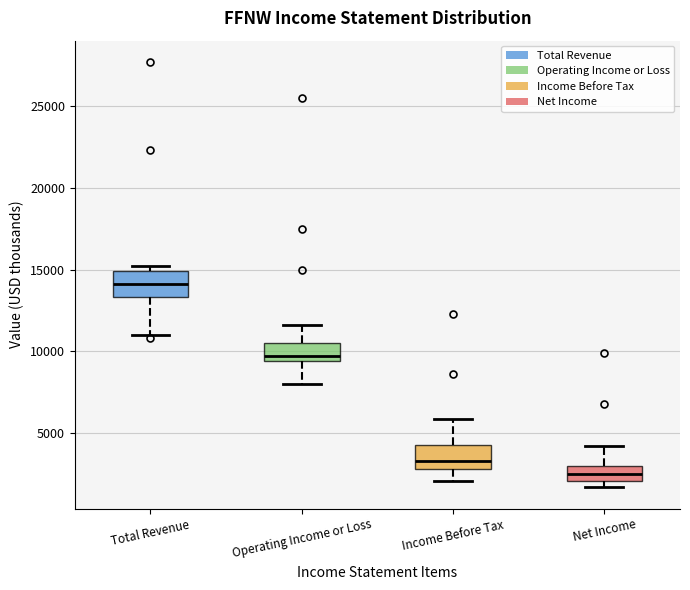

Reading left to right, transcribe this box plot: for each box, give where its median line is, the range the box spans, and where its two whiskers end, as read against the y-axis. The values are not printed on the chart, so give them approximately, as read against the axis.

Total Revenue: median 14000, box 13500 to 15000, whiskers 11000 to 15000 (just above the box's upper edge)
Operating Income or Loss: median 9500 (just above the box's lower edge), box 9500 to 10500, whiskers 8000 to 11500
Income Before Tax: median 3500, box 3000 to 4500, whiskers 2000 to 6000
Net Income: median 2500, box 2000 to 3000, whiskers 1500 to 4000